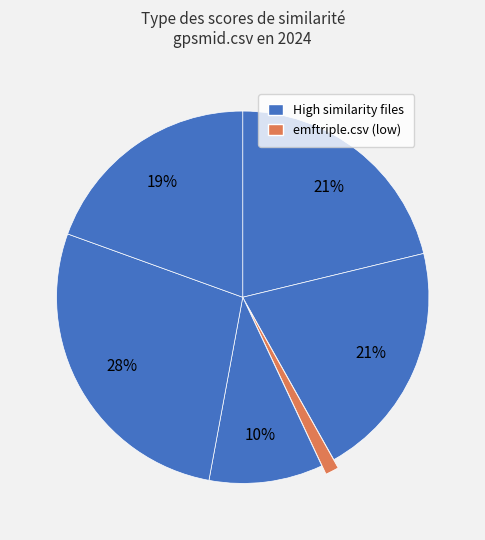

Count the number of slices in the pie.

6